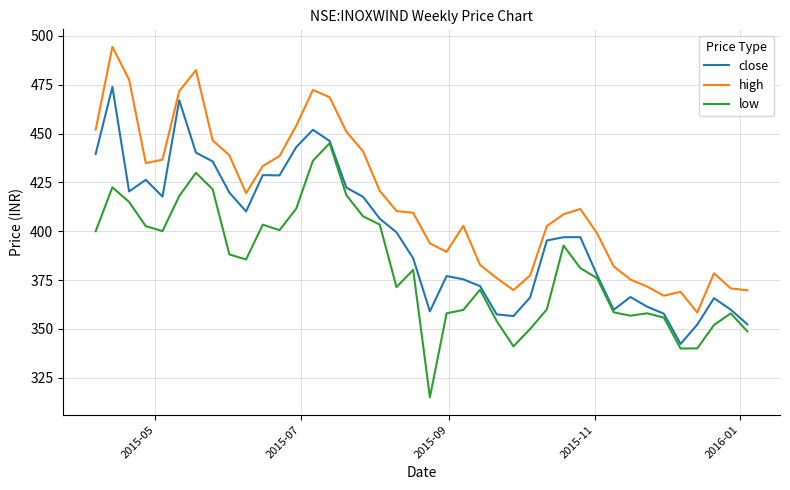

Which series has the largest total across all categories?

high